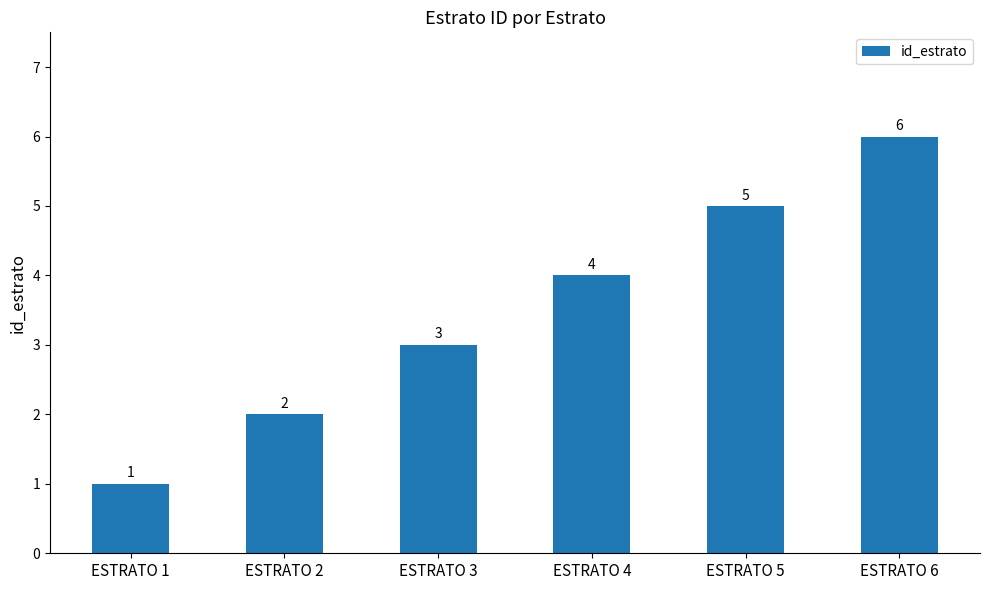

List the labels in order of value, smallest first.

ESTRATO 1, ESTRATO 2, ESTRATO 3, ESTRATO 4, ESTRATO 5, ESTRATO 6